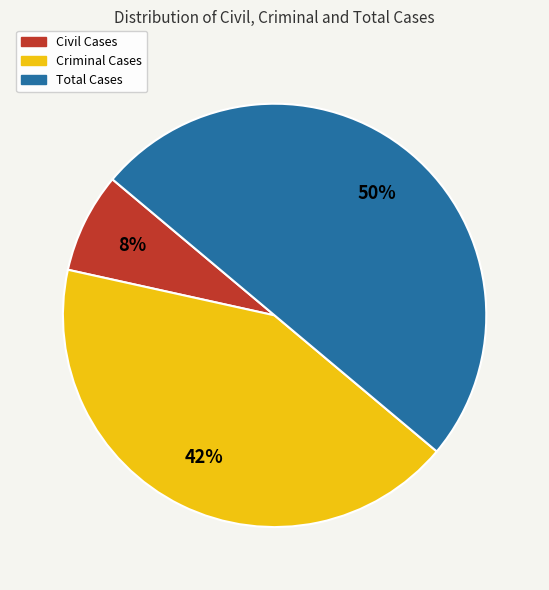

Rank the categories by value from lowest to highest.

Civil Cases, Criminal Cases, Total Cases